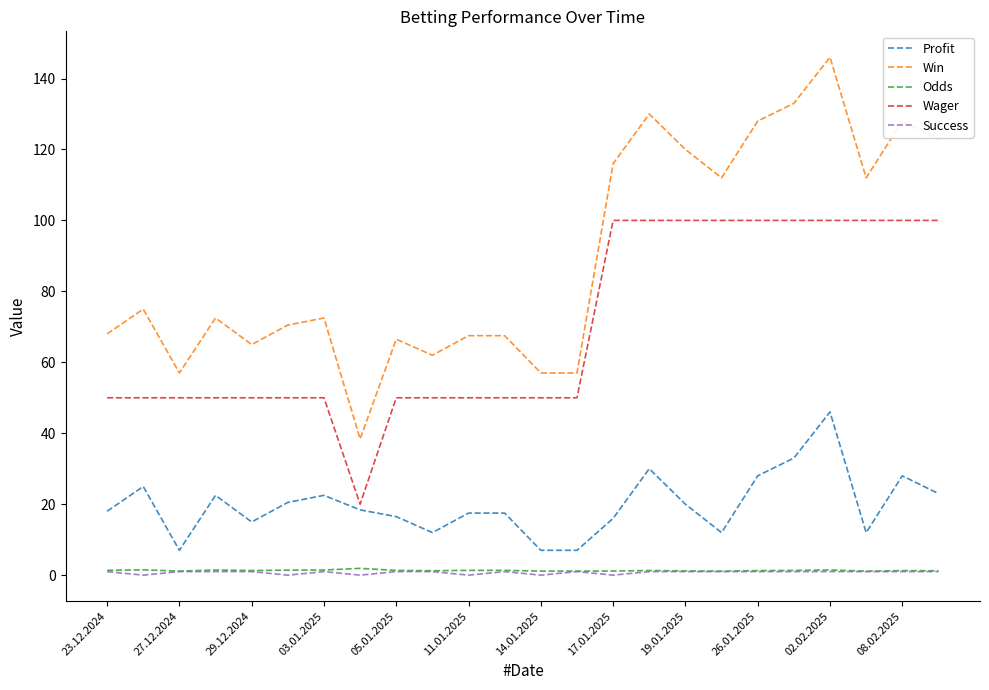

What is the lowest value of the Wager series?

20.0